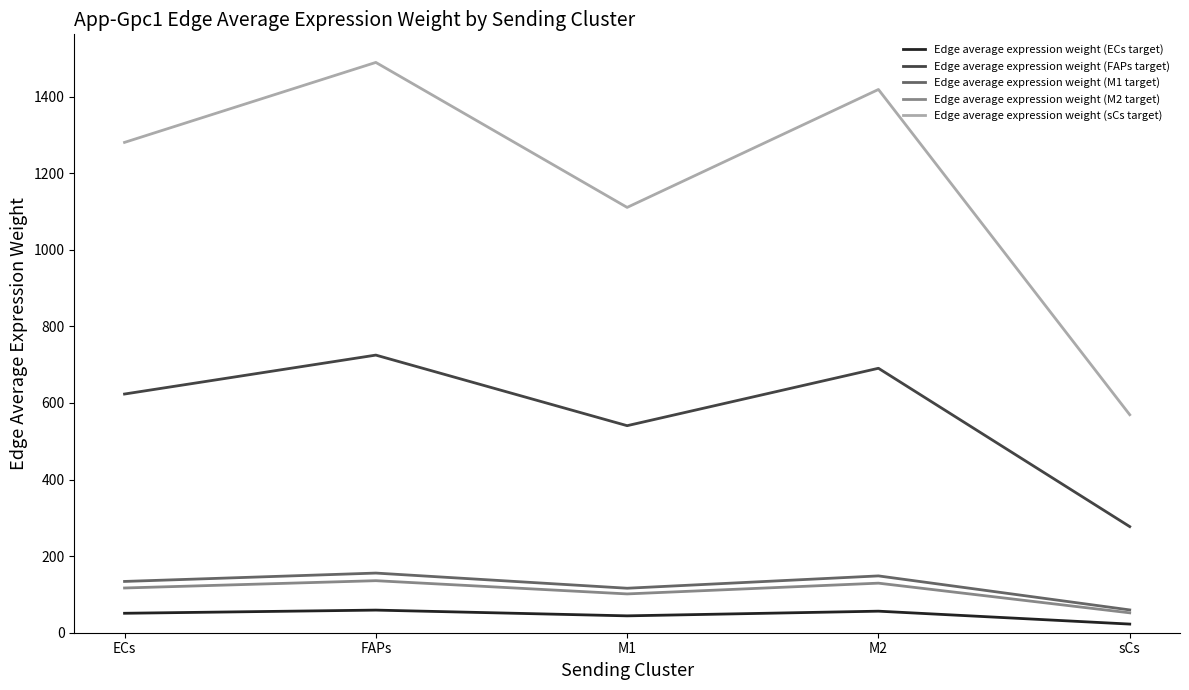

What is the average value of the Edge average expression weight (sCs target) series?

1173.6